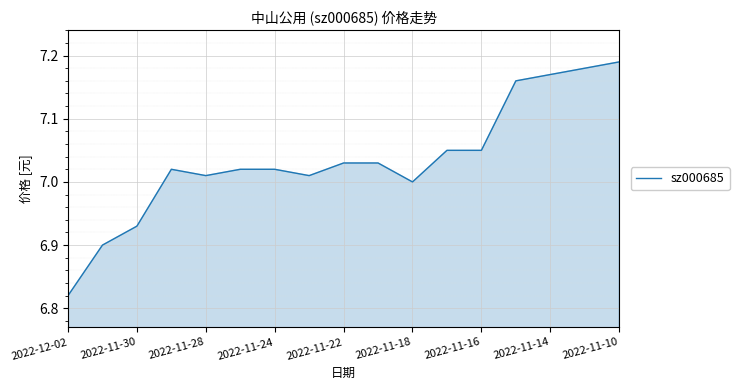

What is the difference between the maximum and minimum values?

0.4